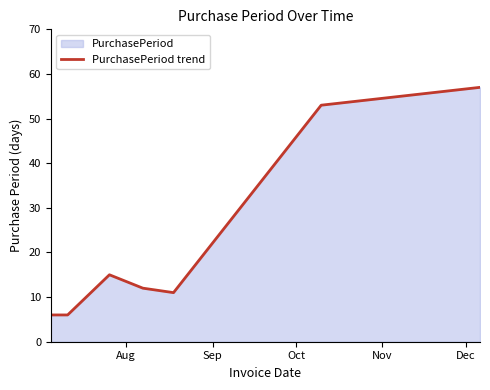

True or false: there are more than 2 points higher than both neighbors.

False